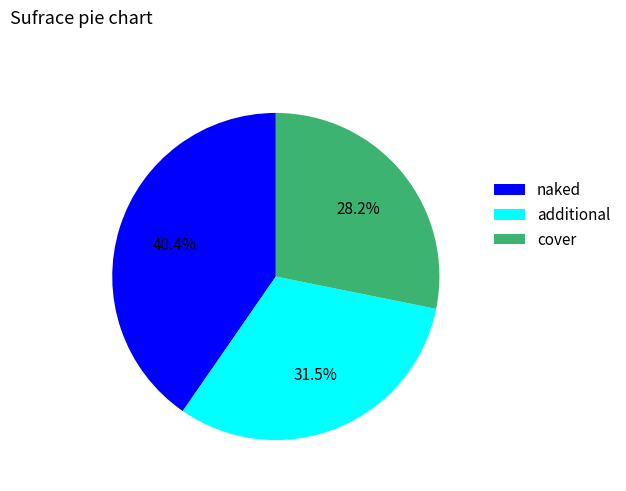

Combined, what portion of the pie is additional and cover?

59.6%